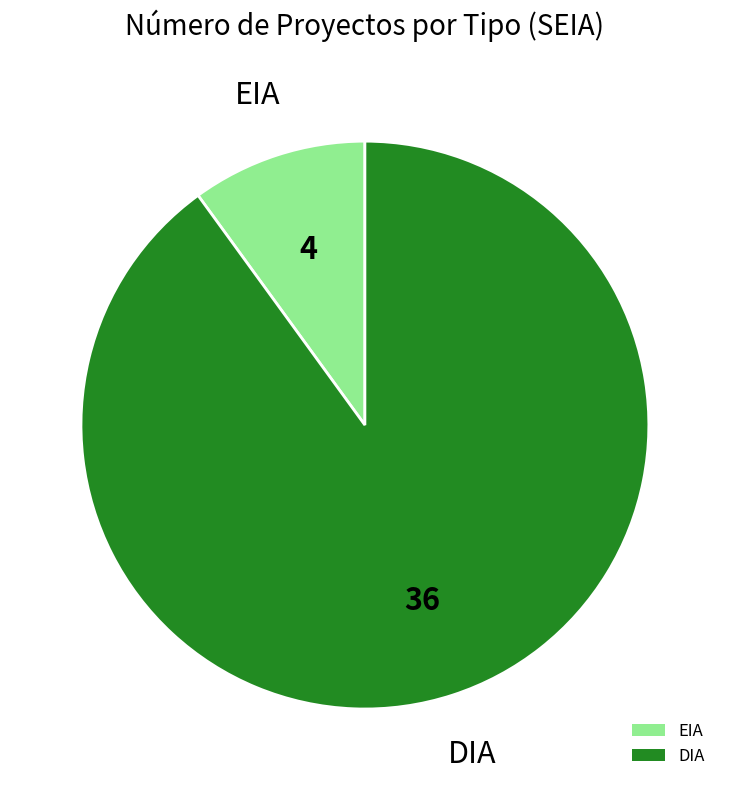

Which has a higher value, DIA or EIA?

DIA